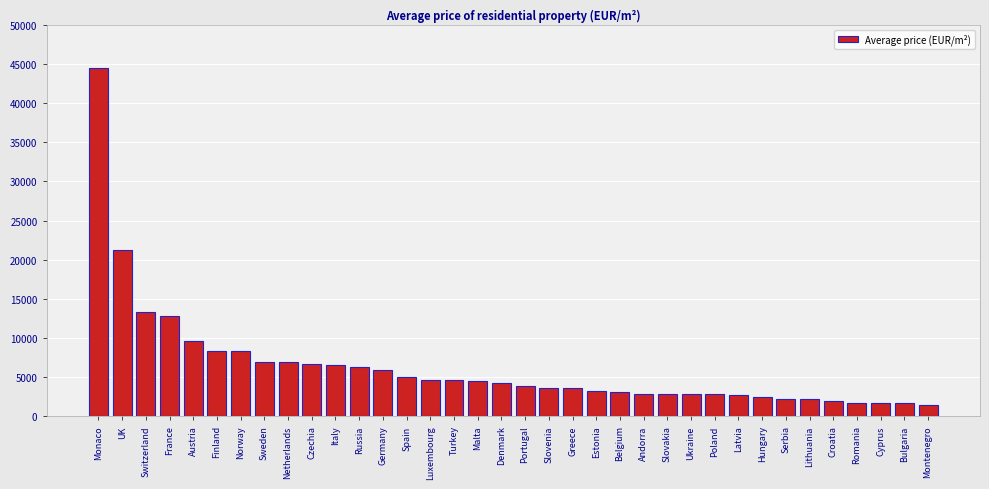

What is the ratio of the value at Russia to the value at Malta?

1.4